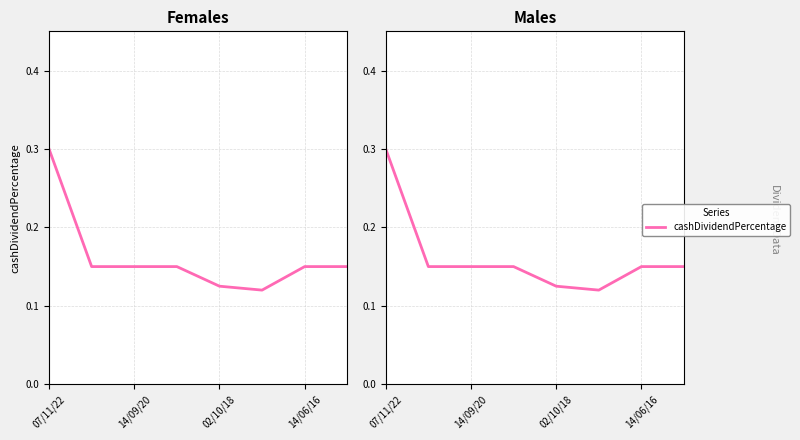

Reading left to right, list all the values displayed in this chart.

0.3	0.1	0.1	0.1	0.1	0.1	0.1	0.1